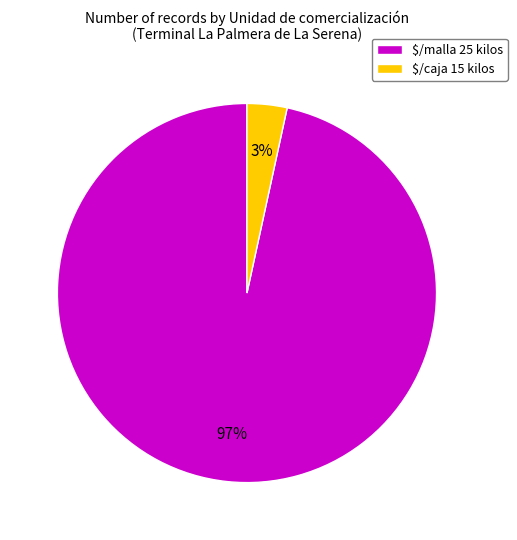

Is there any slice that represents more than half of the pie?

Yes